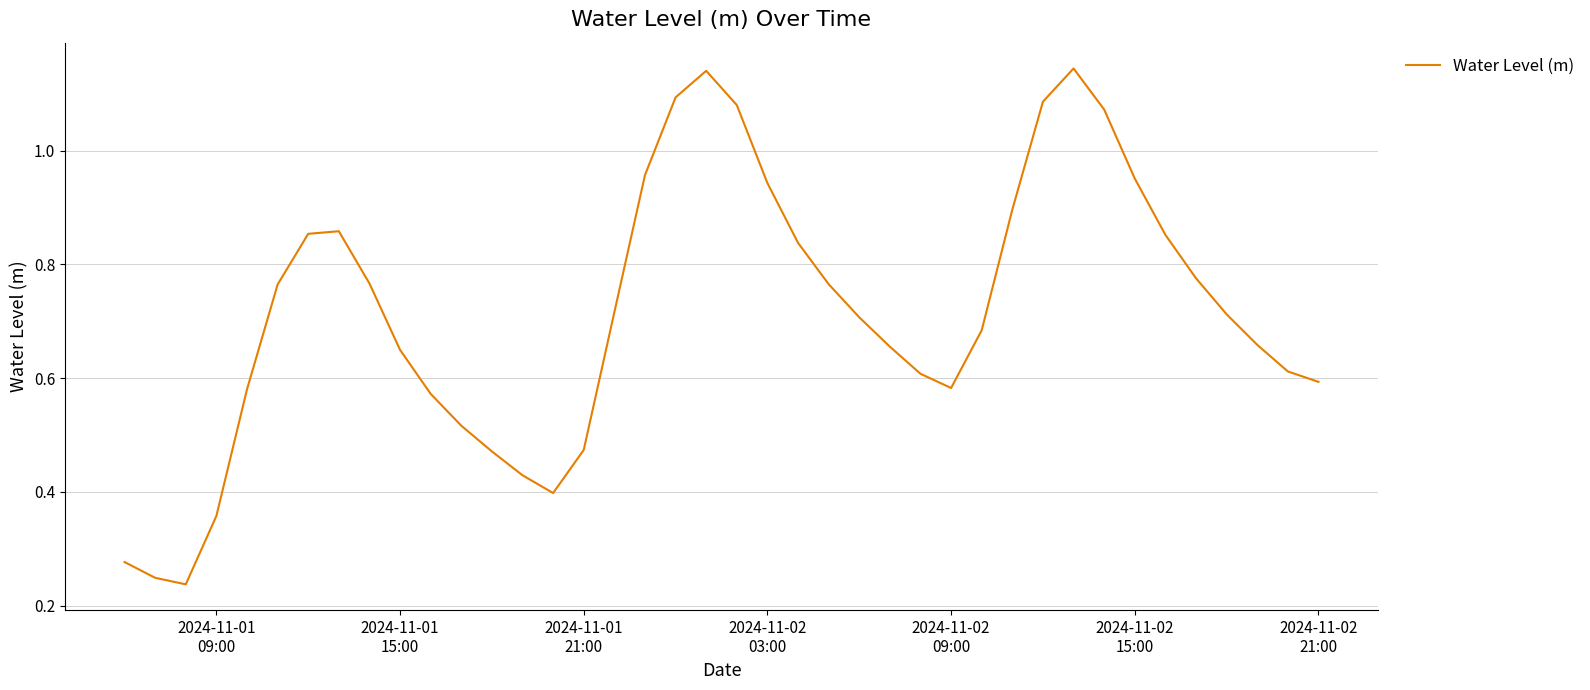

How many lines are shown in the chart?

1